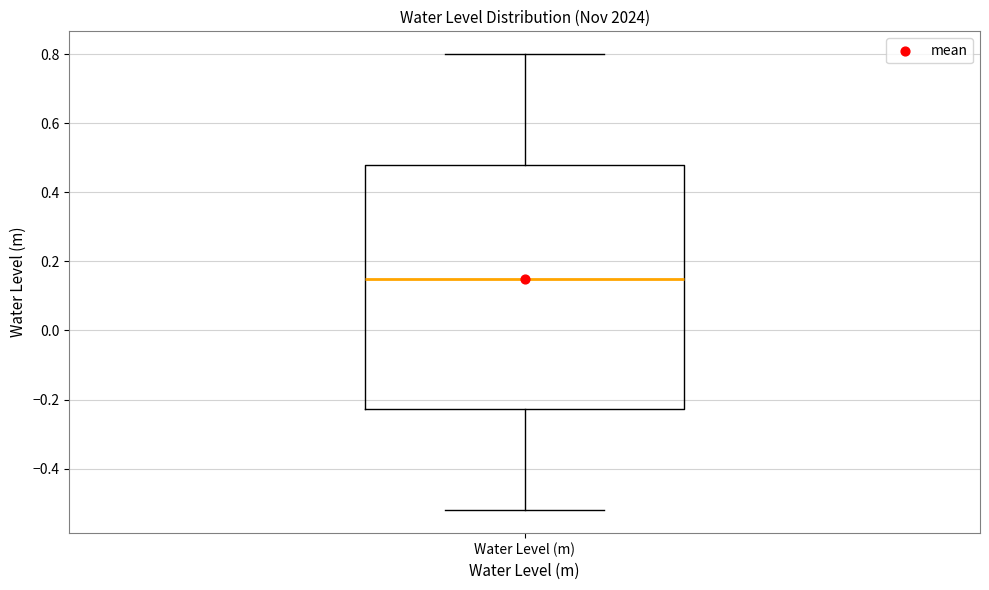

Where is the lower edge of the box for Water Level (m) on the y-axis? The values are not printed on the chart, so give them approximately, as read against the axis.

-0.22